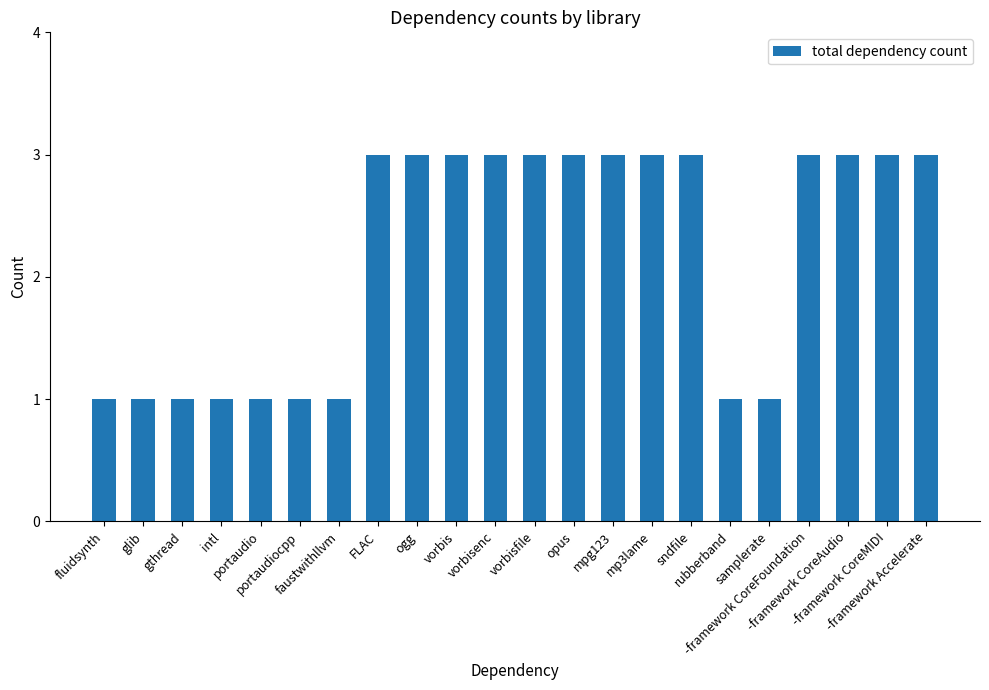

The value at samplerate is 0. True or false?

False